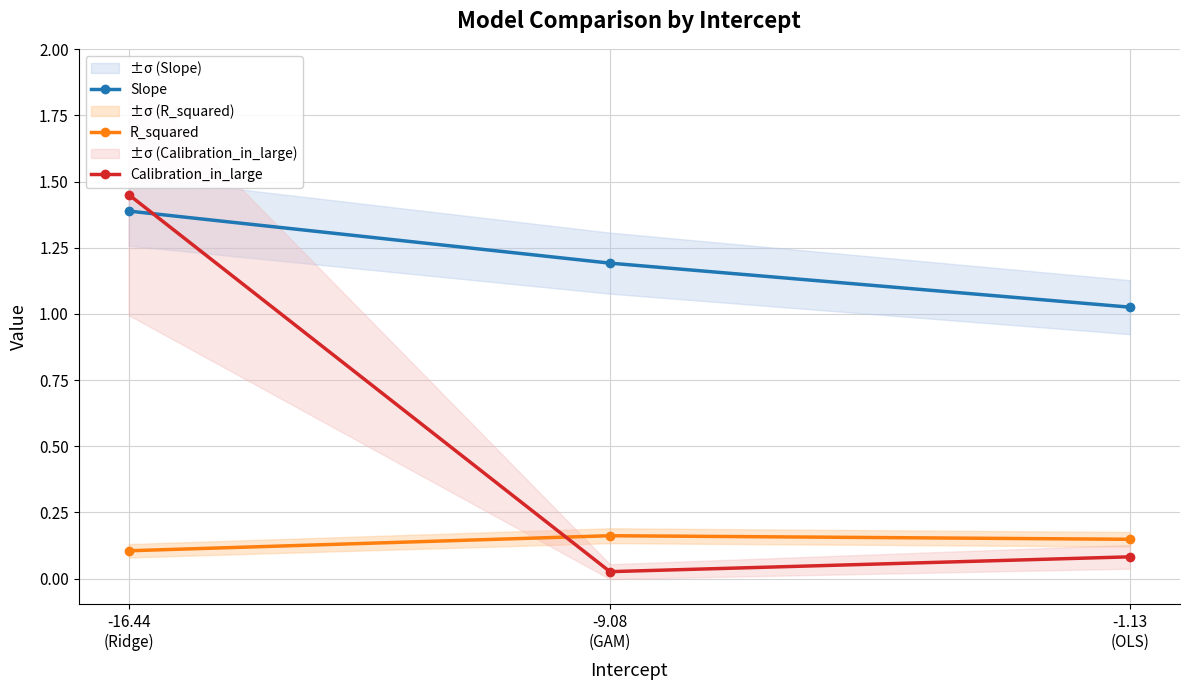

At which category is the sum across all series the highest?

-16.44
(Ridge)